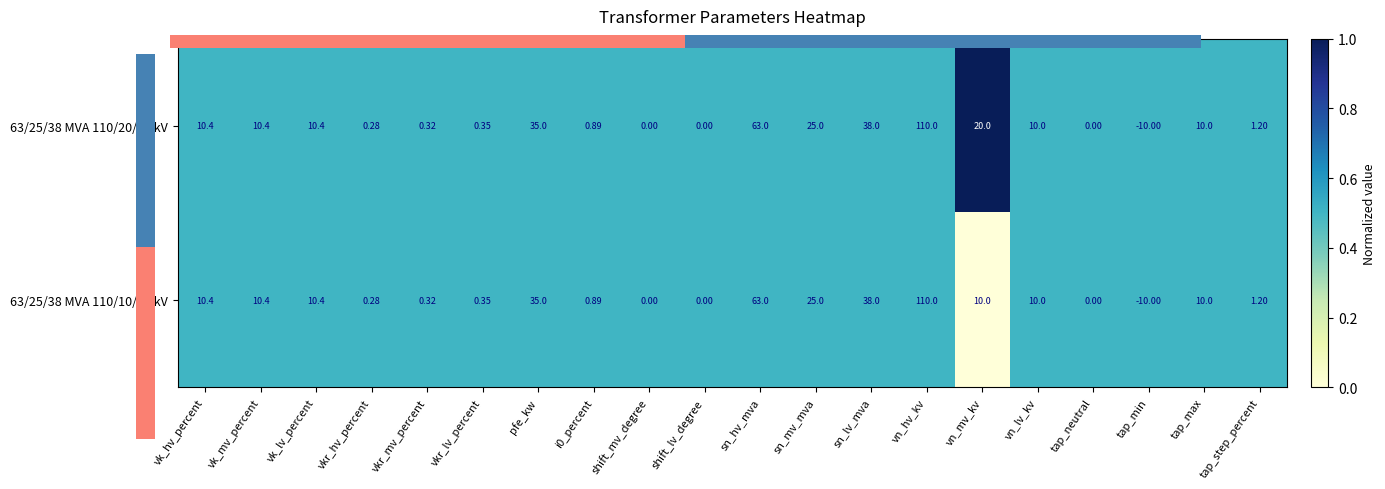

Rank the series by their maximum value, from highest to lowest.

63/25/38 MVA 110/20/10 kV, 63/25/38 MVA 110/10/10 kV